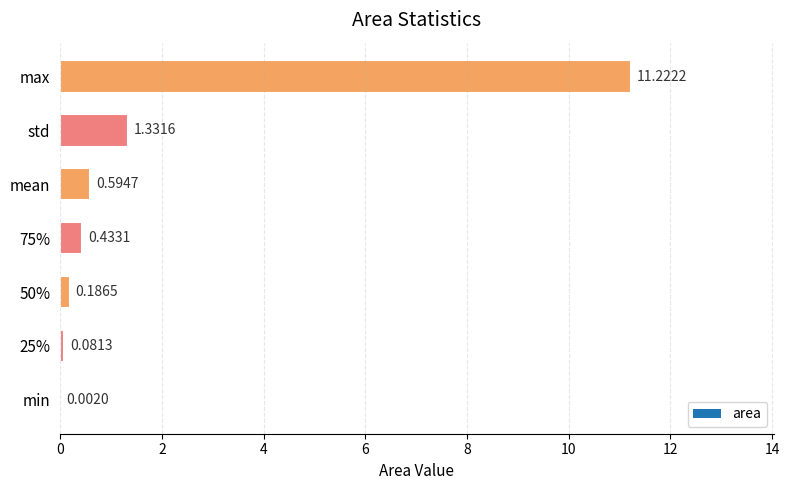

Which label corresponds to the largest value in the chart?

max